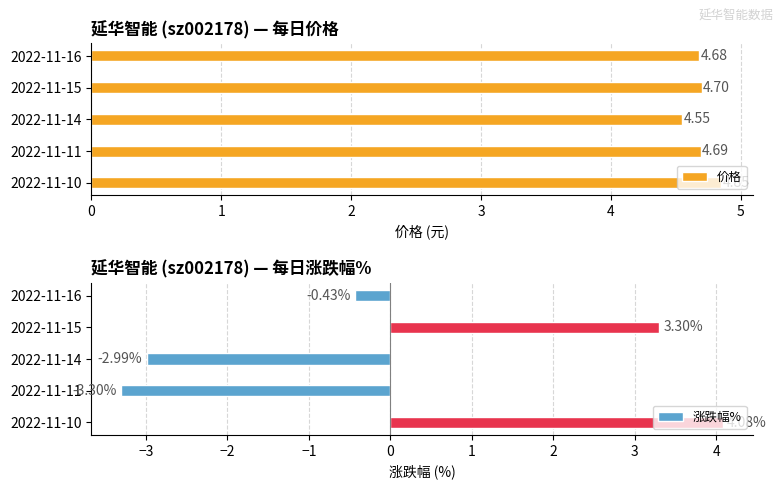

At which label does 价格 reach its peak?

2022-11-10